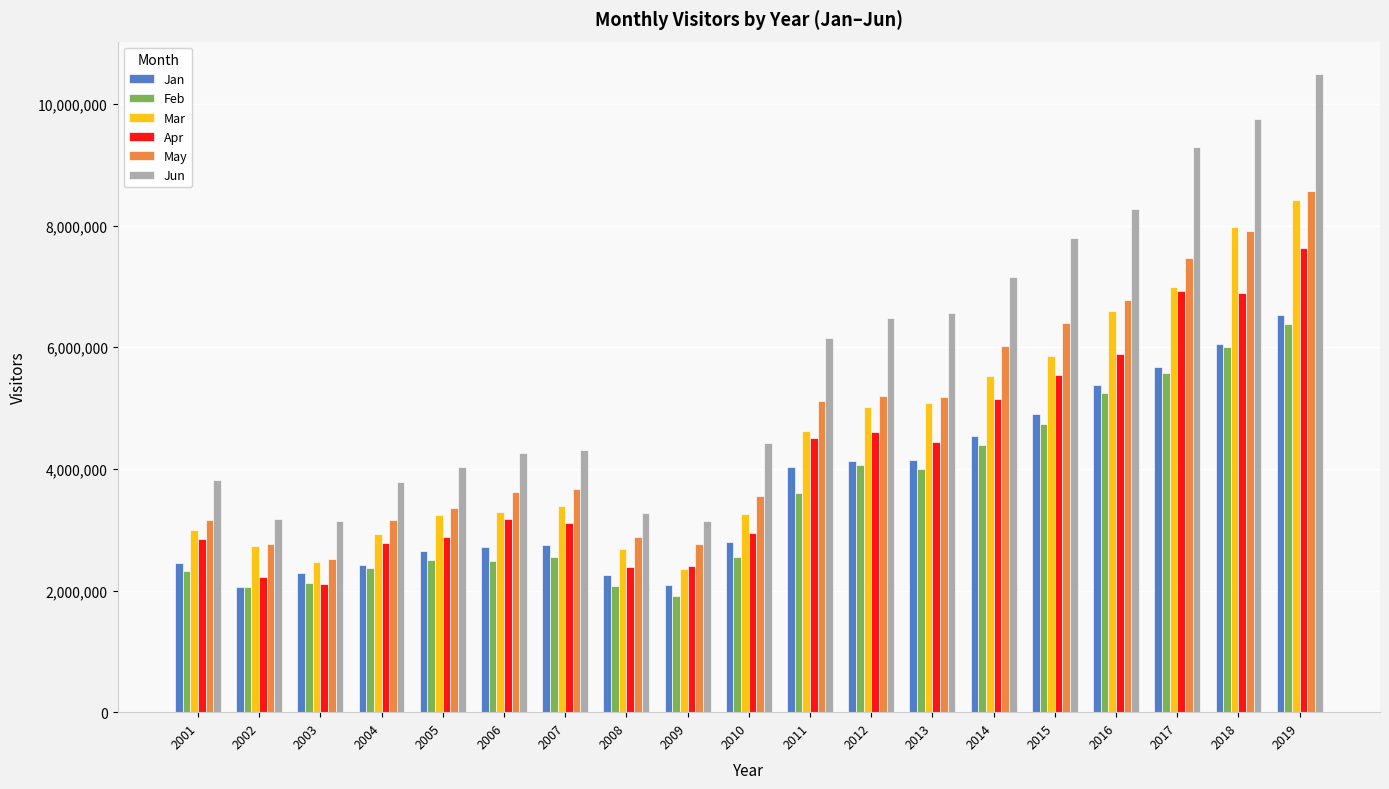

Between 2010 and 2018, which series saw the biggest shift?

Jun